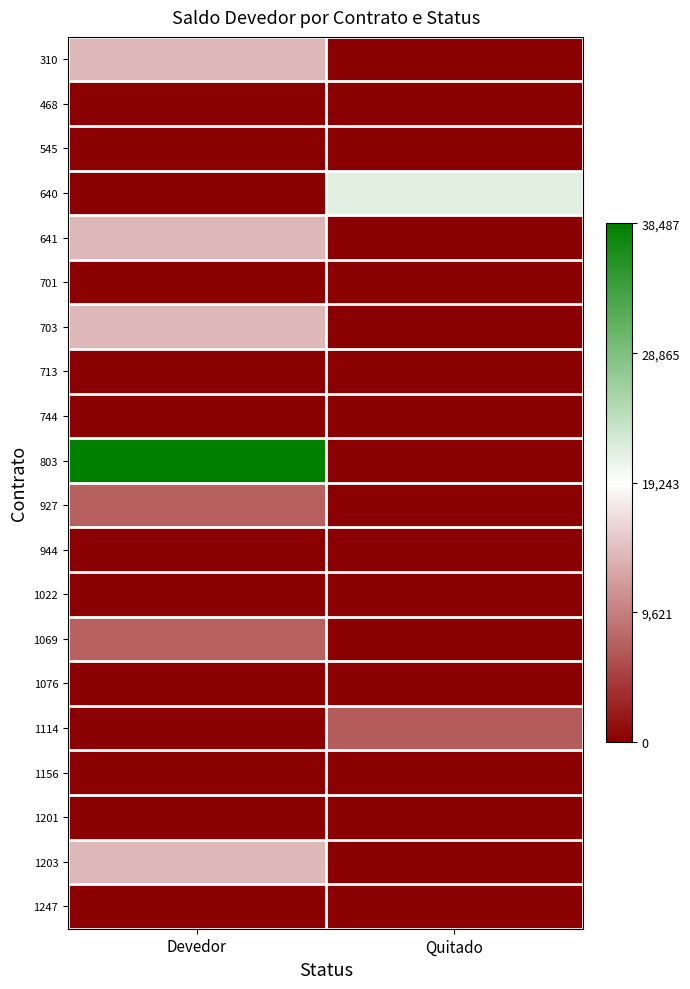

What is the maximum value shown in the chart?

38487.5